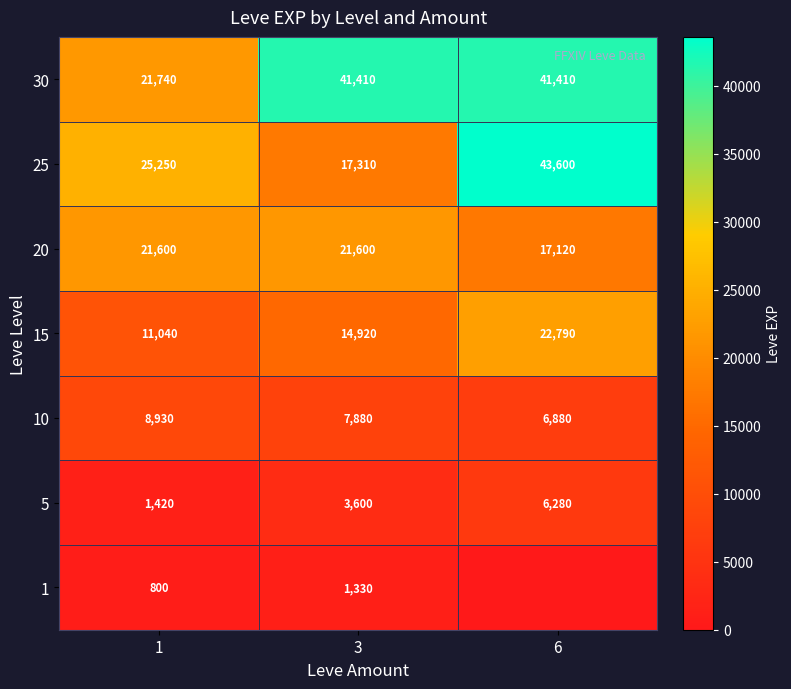

What is the lowest value of the 10 series?

6880